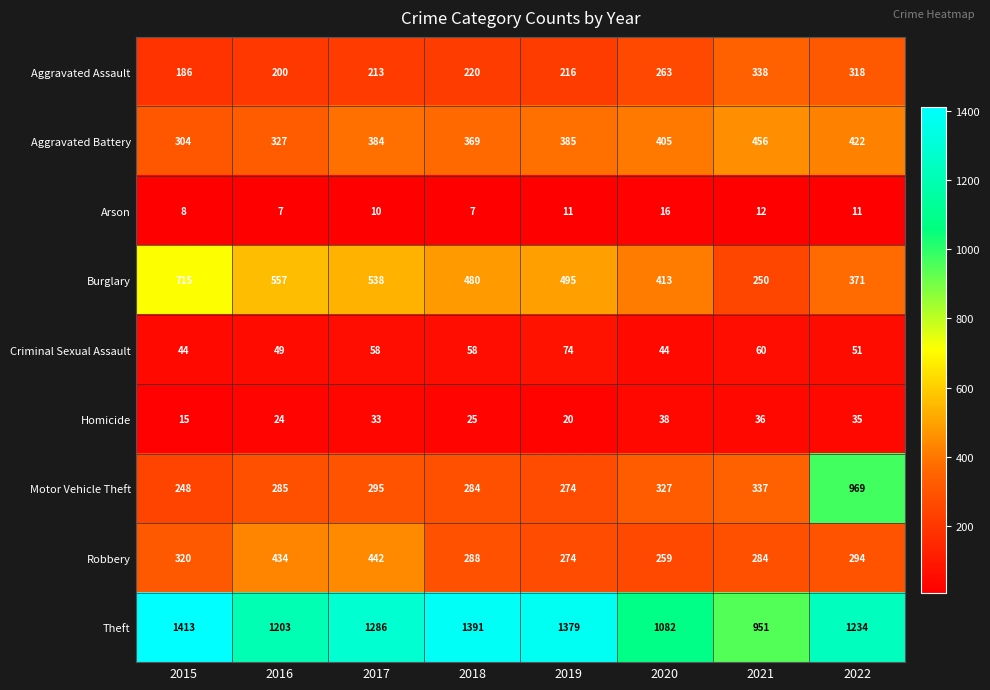

What value does the Criminal Sexual Assault series have at 2022?

51